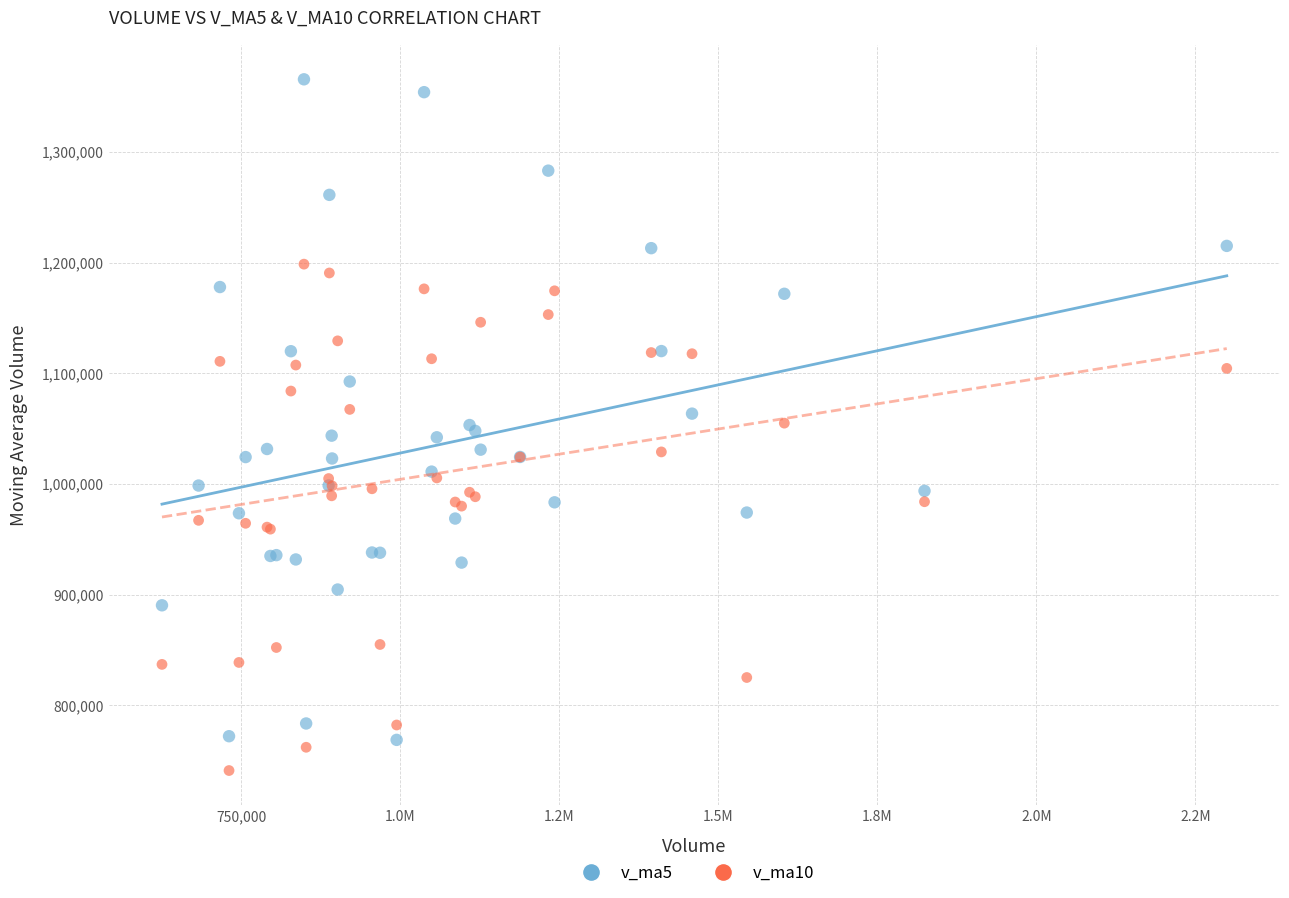

Which series has the largest Y range (max minus min)?

v_ma5